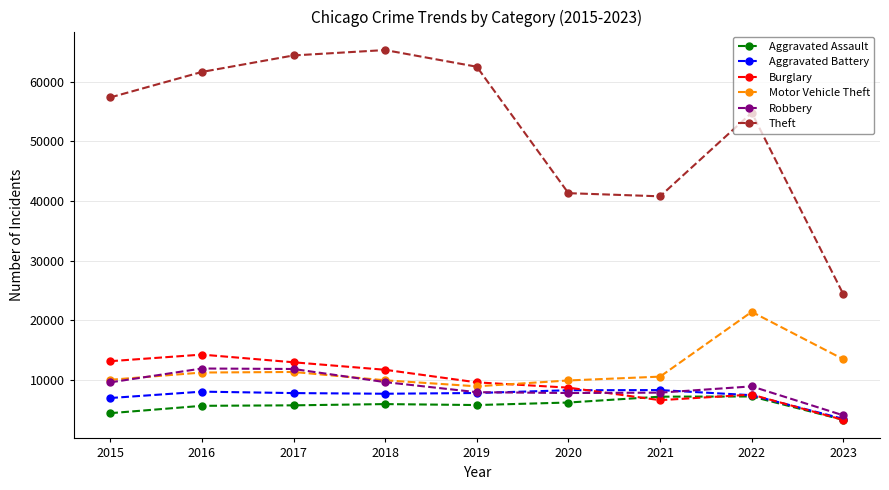

Is the value of Robbery at 2022 greater than the value of Aggravated Battery at 2023?

Yes